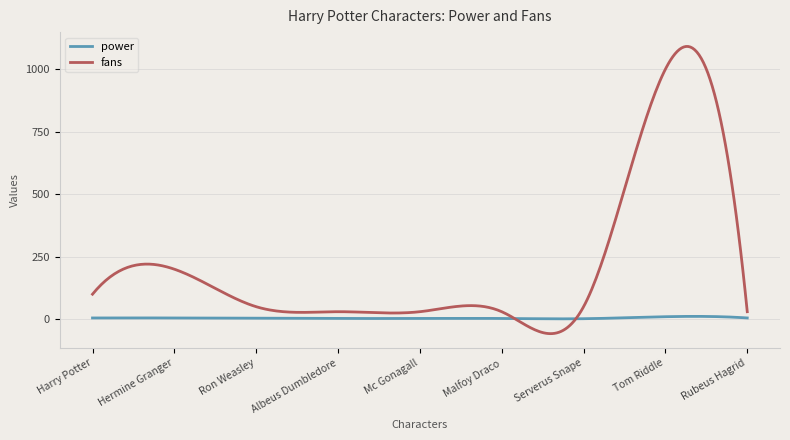

Rank the series by their maximum value, from lowest to highest.

power, fans